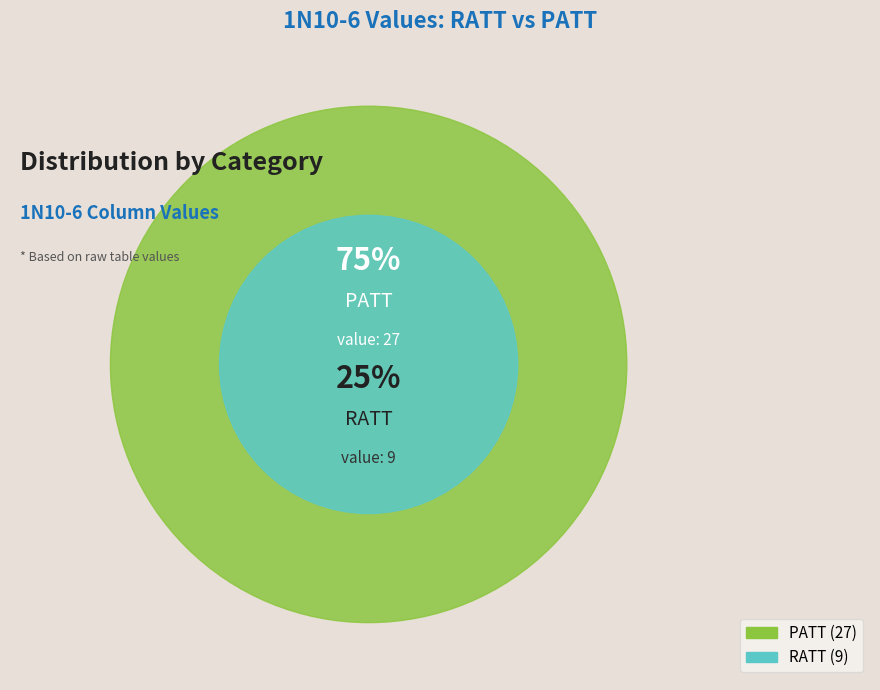

Approximately how many times larger is the value at RATT compared to PATT?

0.3